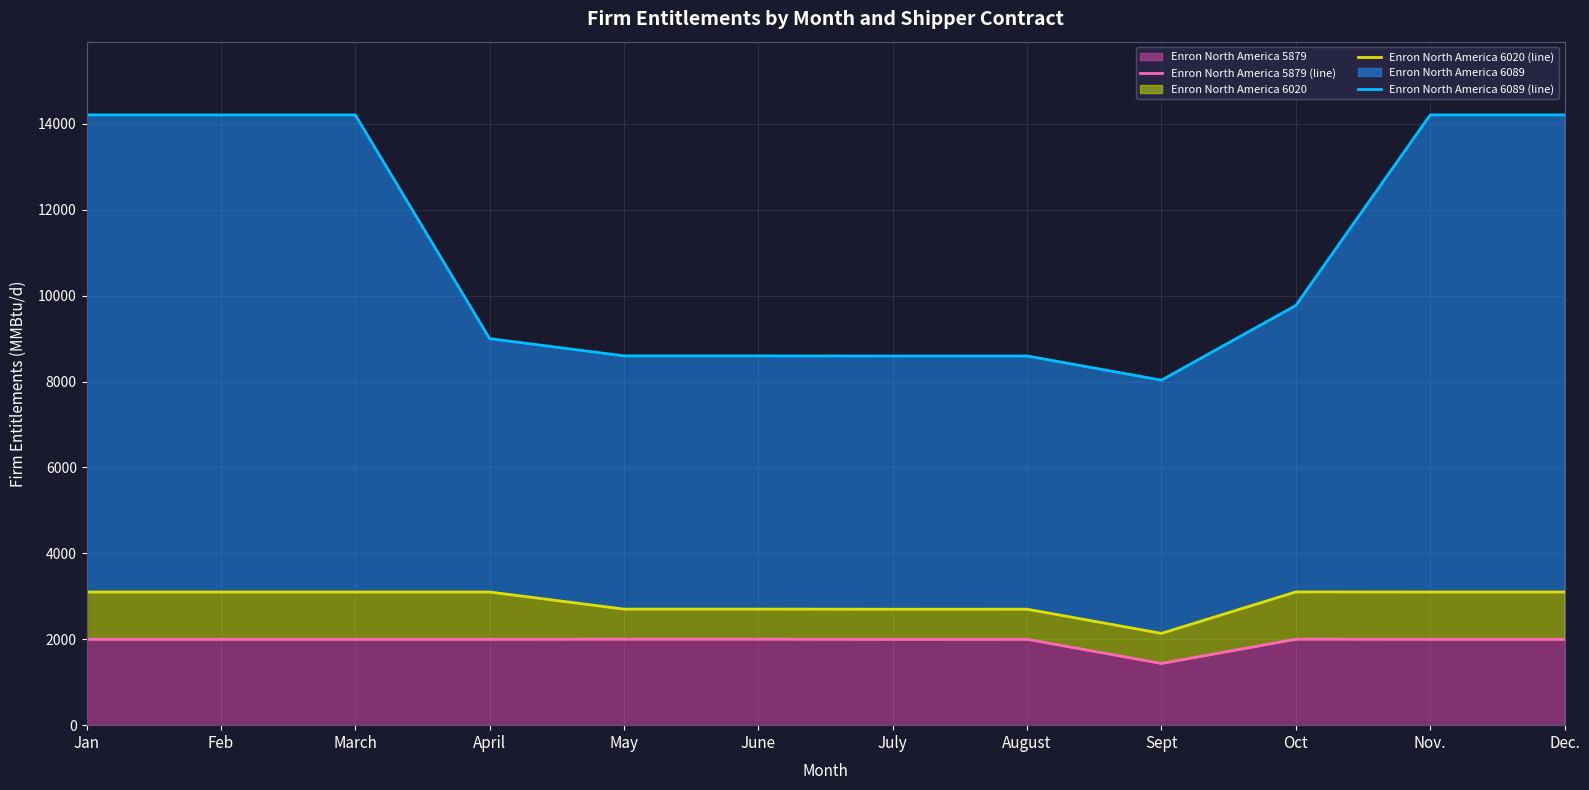

What is the value of the Enron North America 6089 (line) point at the 1st from the left?

14207